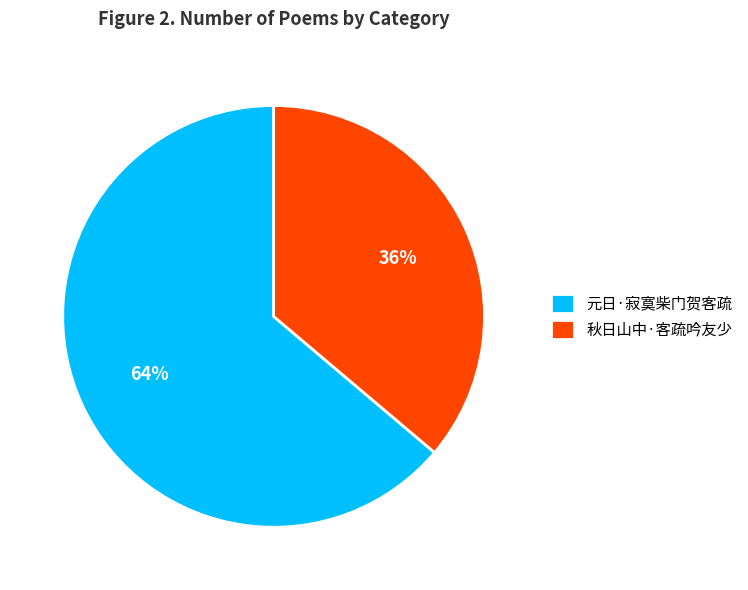

Is it true that 元日·寂寞柴门贺客疏 is 74% of the pie?

False